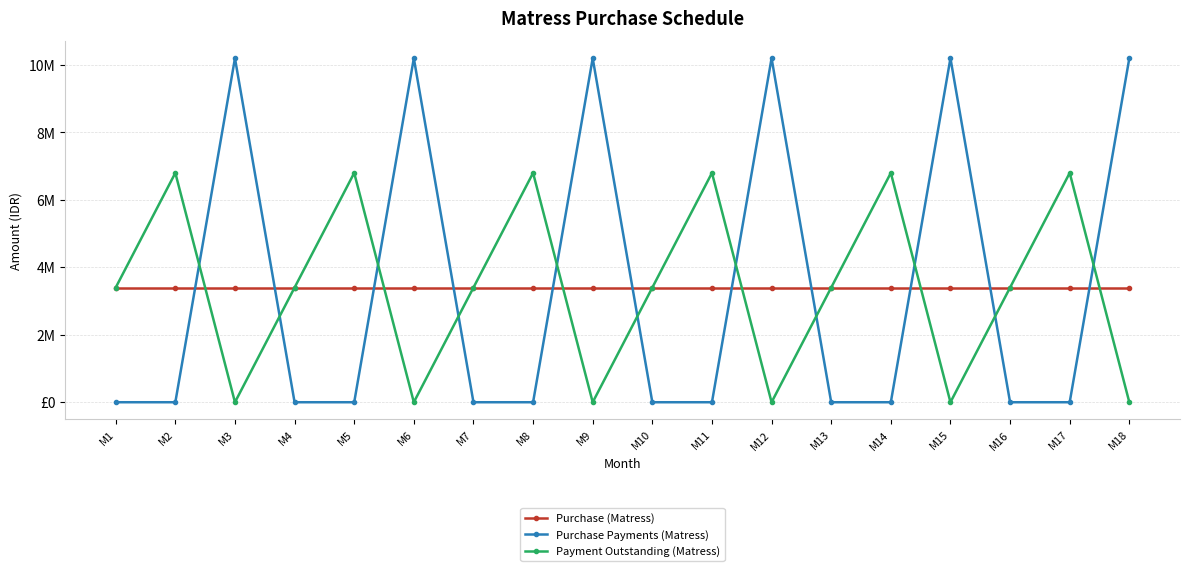

What is the value of the Purchase (Matress) point at the 18th from the left?

3400000